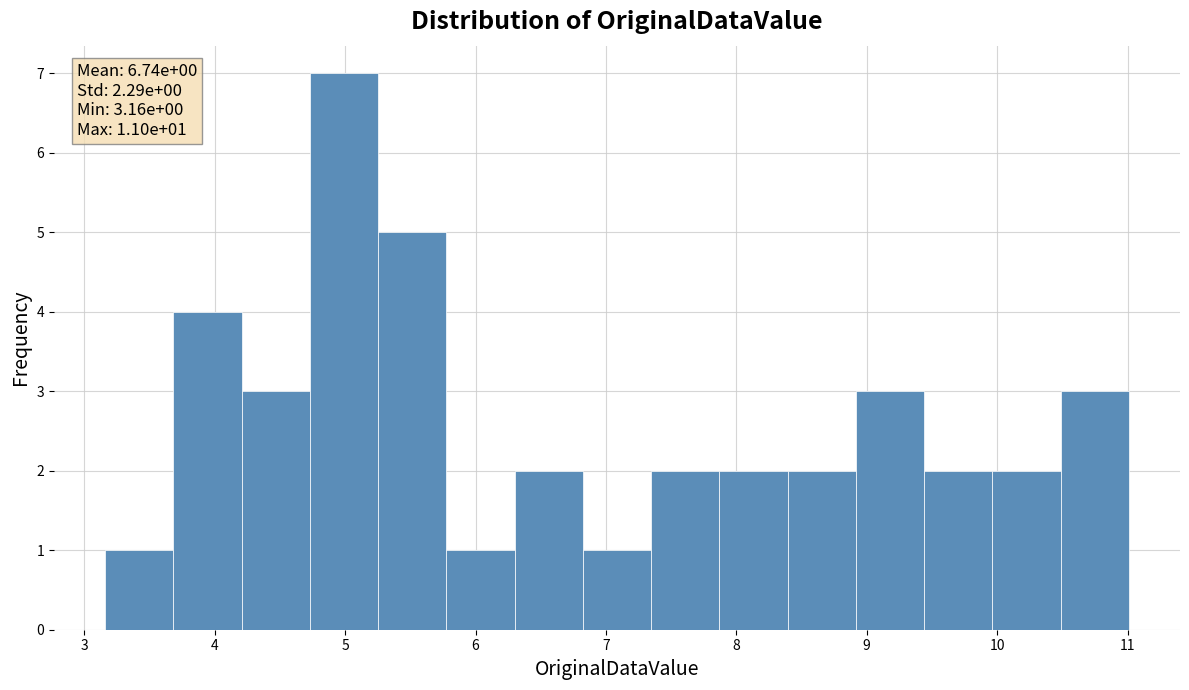

Over which range of the x-axis is the bar tallest?

4.7 to 5.3